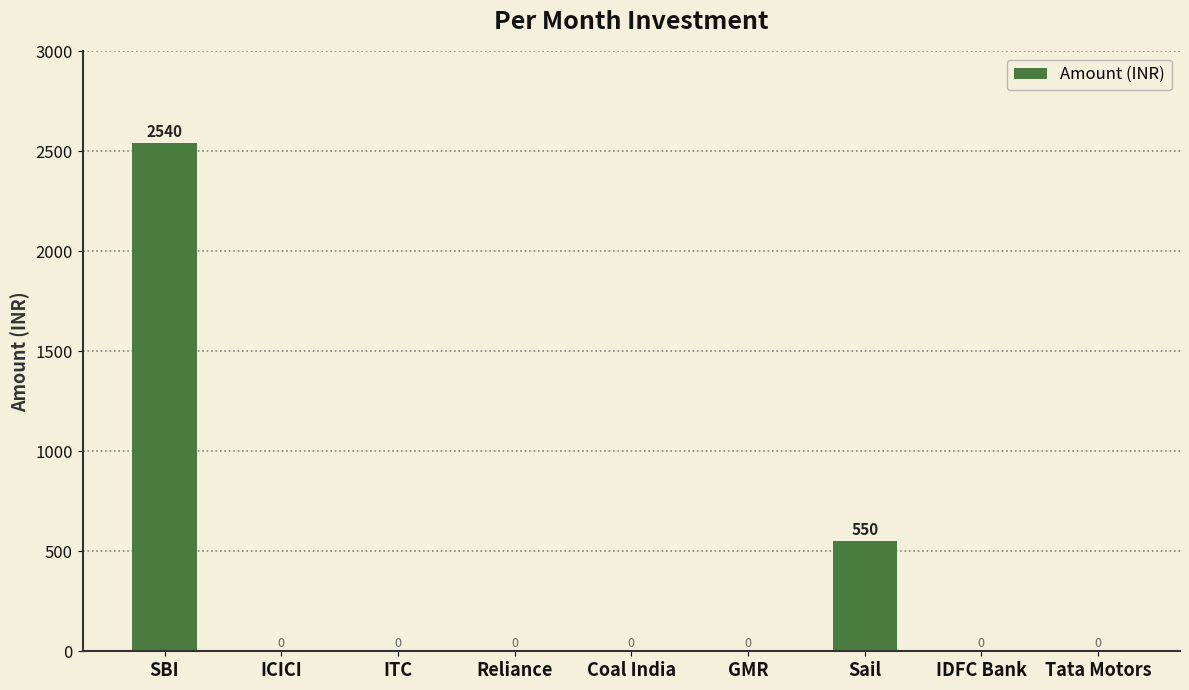

Reading right to left, list all the values displayed in this chart.

Tata Motors=0	IDFC Bank=0	Sail=550	GMR=0	Coal India=0	Reliance=0	ITC=0	ICICI=0	SBI=2540